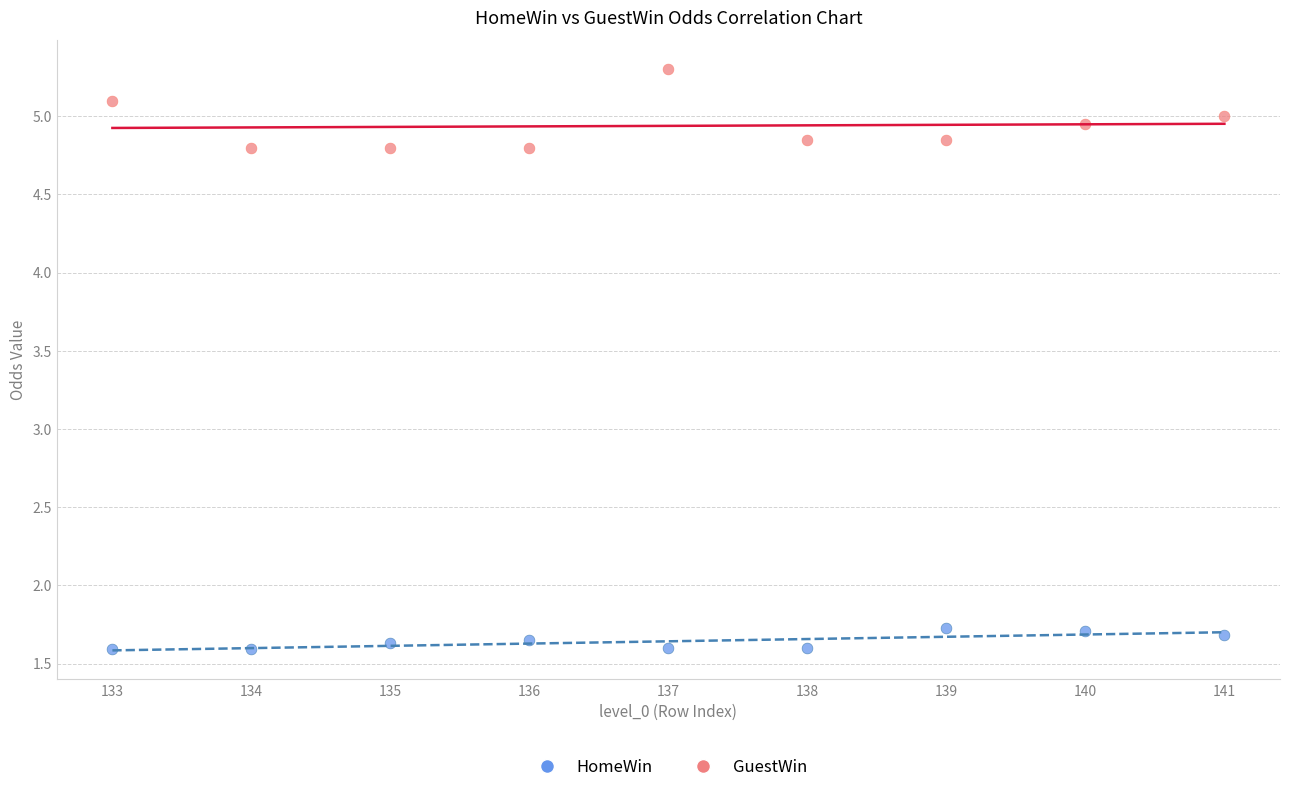

Which series reaches the maximum Y coordinate?

GuestWin